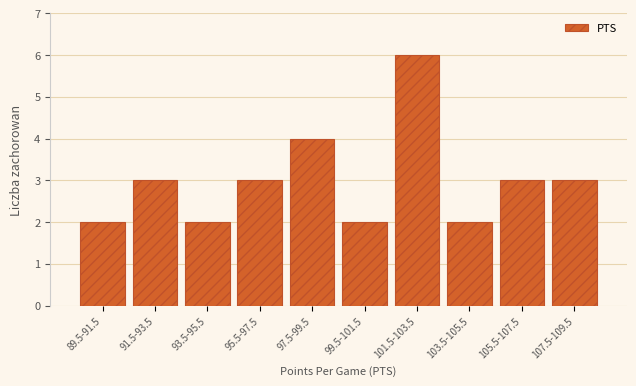

Reading left to right, list all the values displayed in this chart.

2	3	2	3	4	2	6	2	3	3